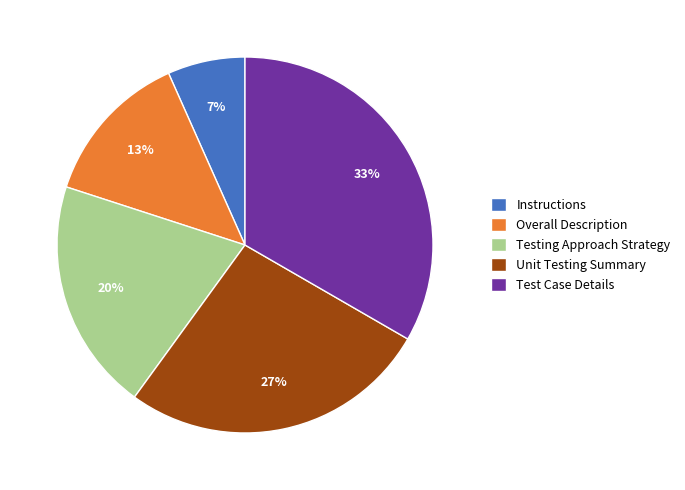

To the nearest percent, what is the difference between the Instructions and Unit Testing Summary slice percentages?

20%